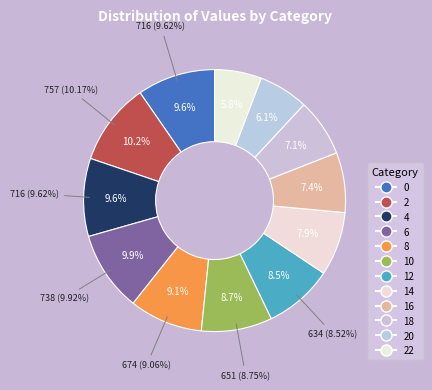

Which slice is the largest?

2